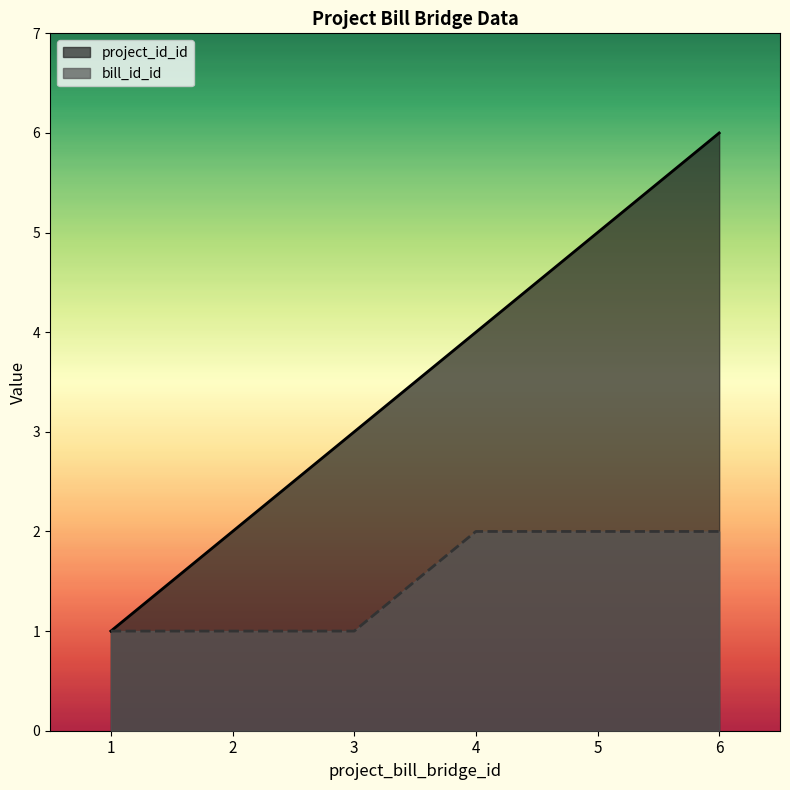

How many data points in project_id_id are less than 4?

3